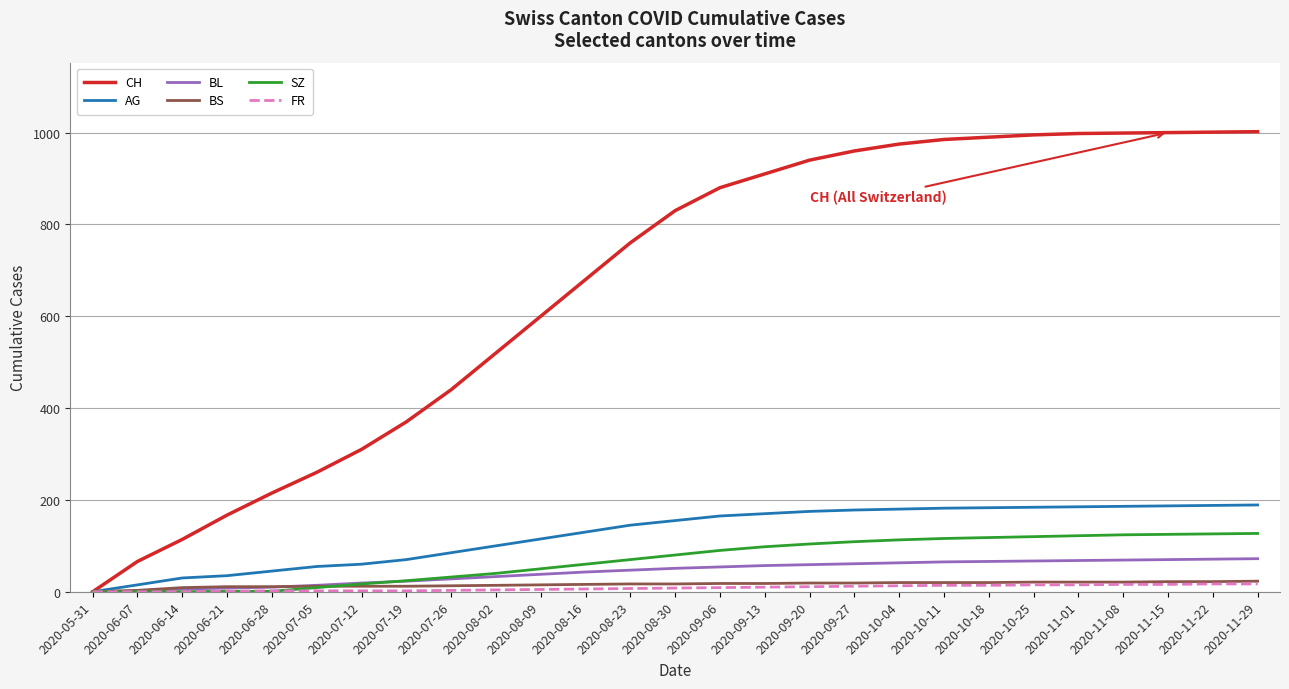

What is the difference between the second highest and second lowest values in the SZ series?

126